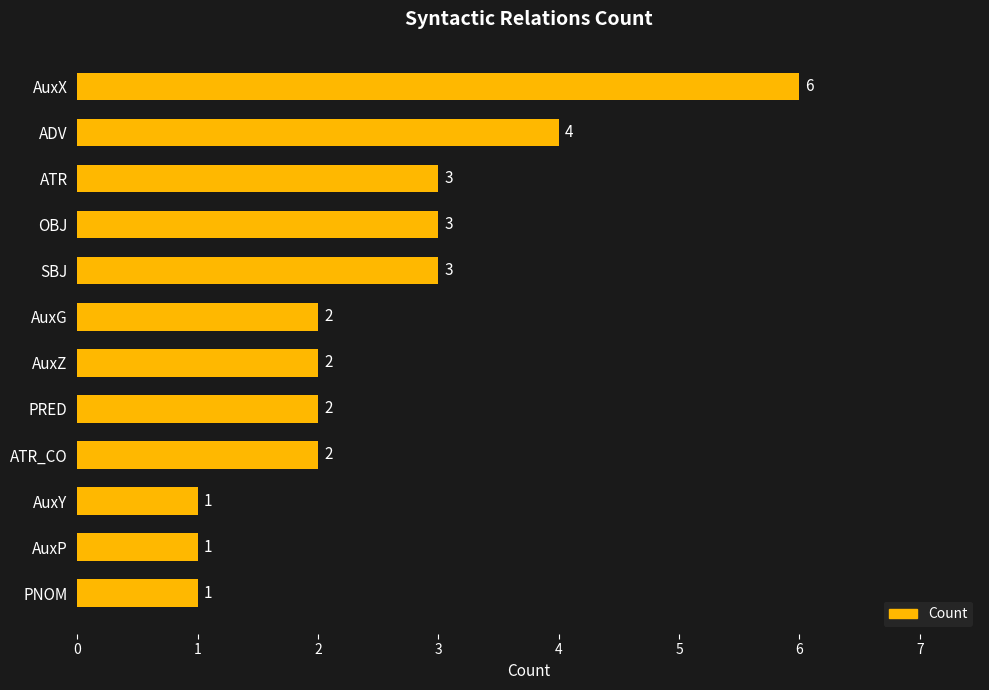

Approximately how many times larger is the value at AuxZ compared to SBJ?

0.7